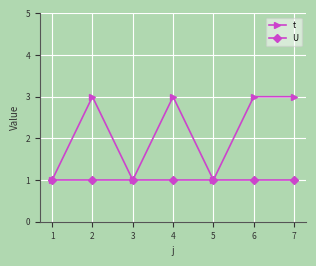

List the series in order of their overall mean, highest first.

t, U